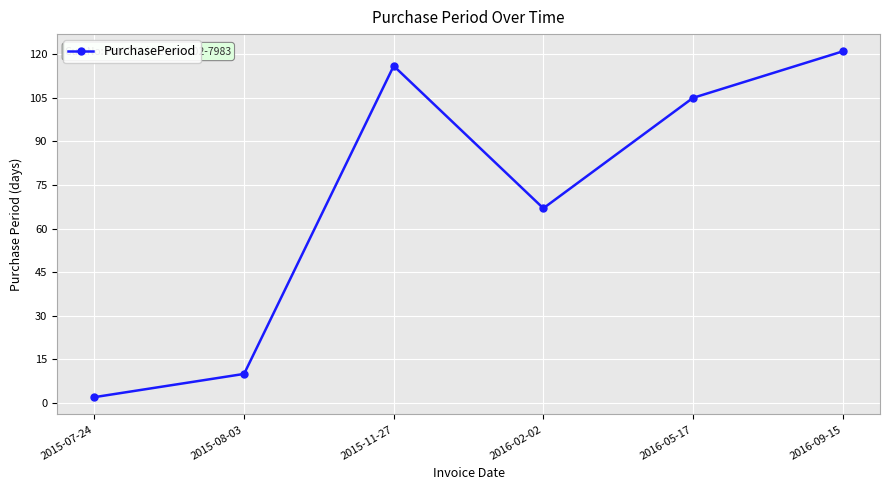

Is this an area chart (filled region under the line)?

No